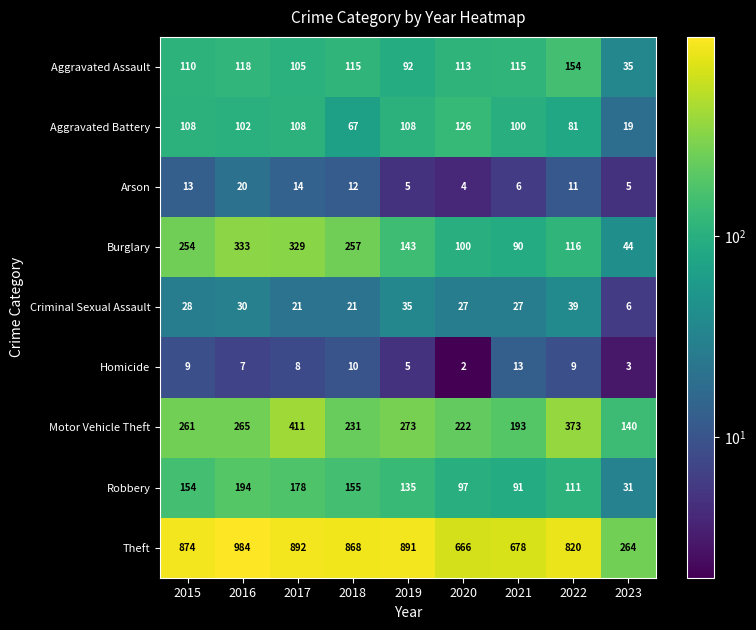

Is it true that Homicide equals 2 at 2020?

True